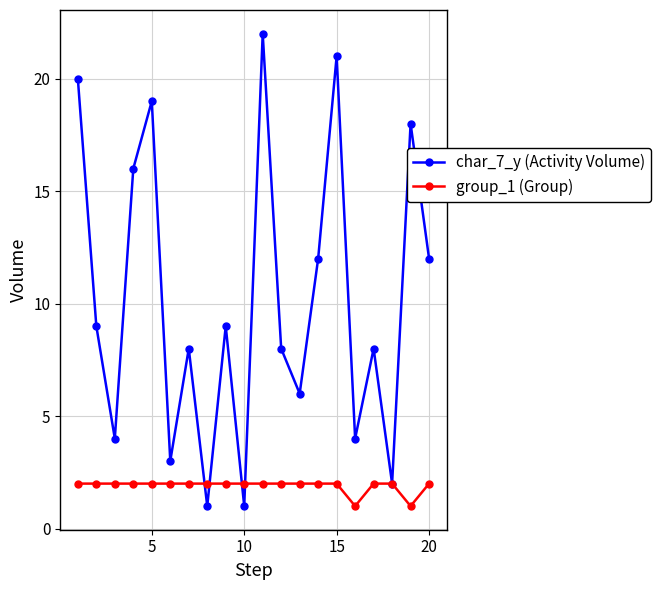

Which series has the largest range (max minus min)?

char_7_y (Activity Volume)